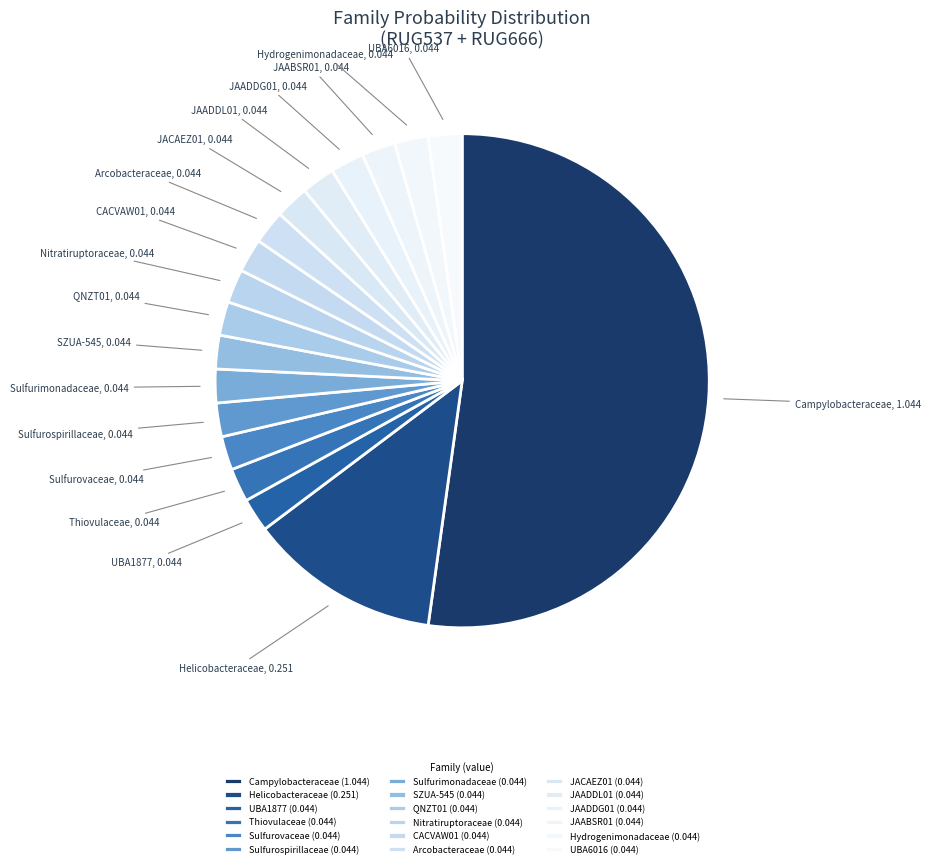

Which slice represents more than half of the pie?

f__Campylobacteraceae